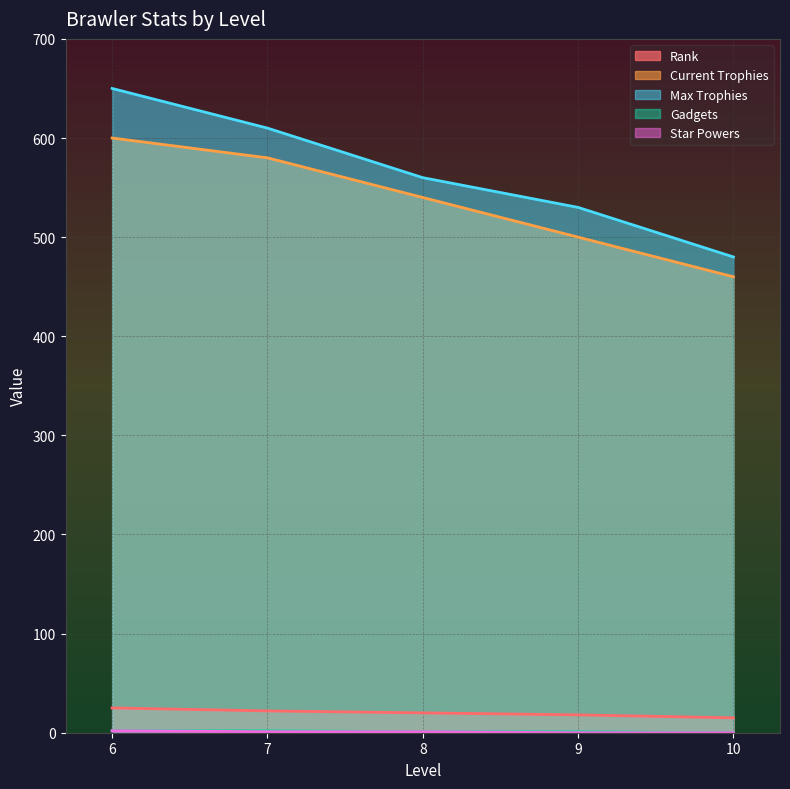

At which label is Rank closest to 20?

8